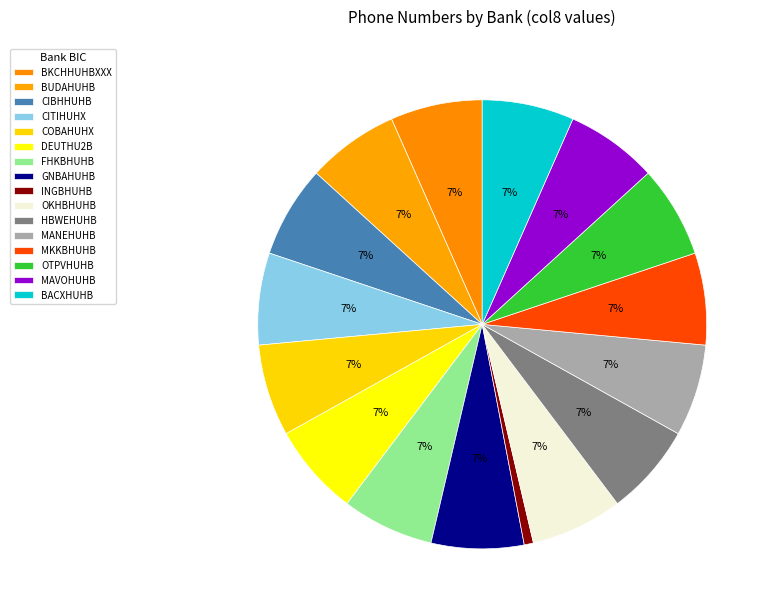

How many slices are in this pie chart?

16